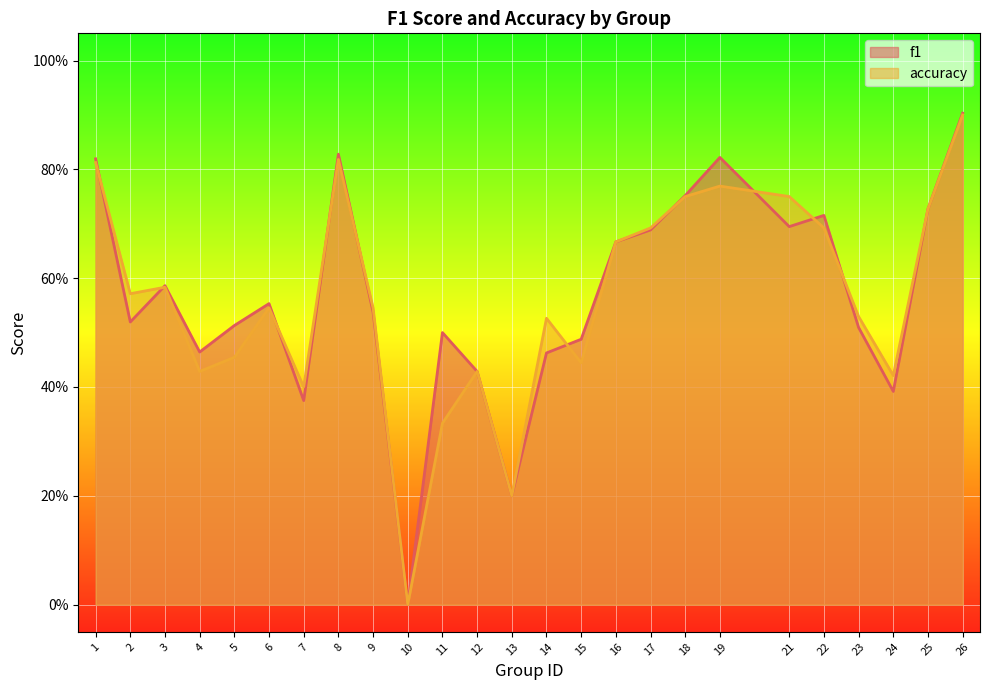

Is the value of accuracy at 18 greater than the value of f1 at 5?

Yes